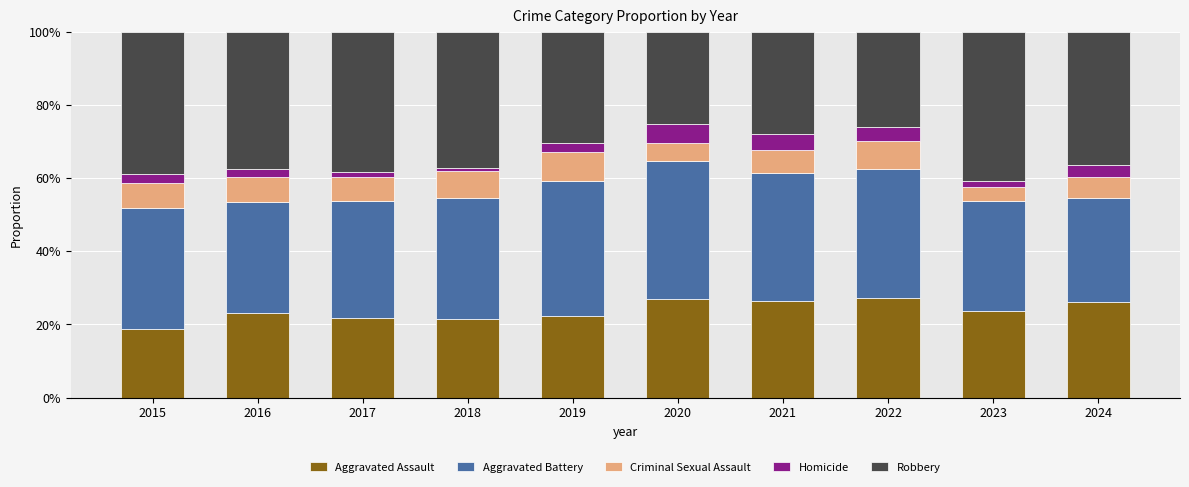

The Aggravated Assault series shows 28.5 at 2015. True or false?

False